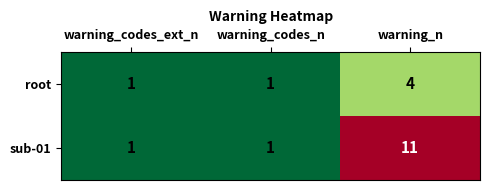

Count the root values in the range 1 to 4.

3